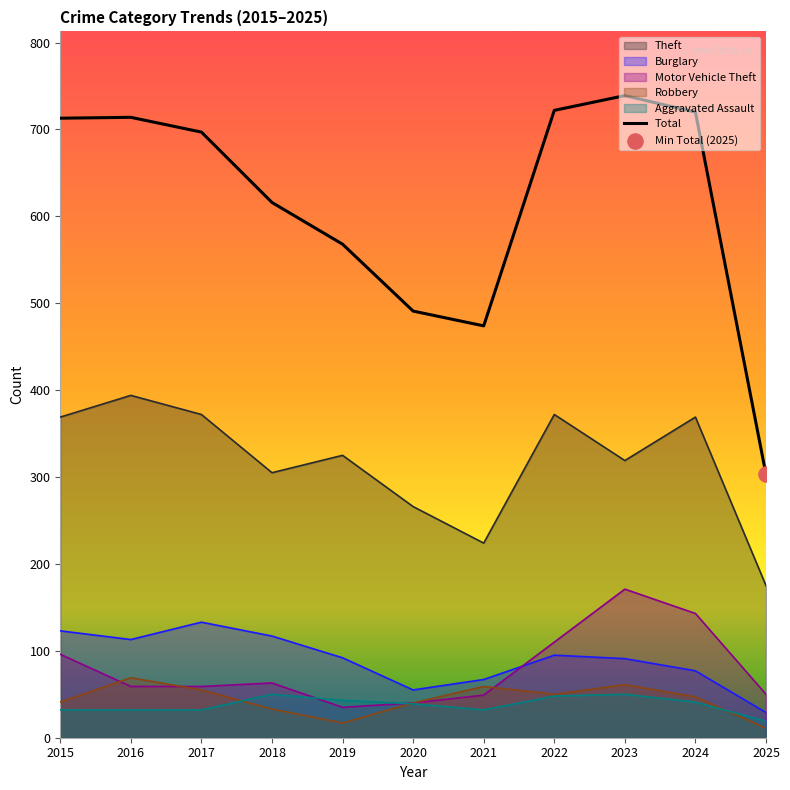

Which has a higher value, 2025 or 2017?

2017